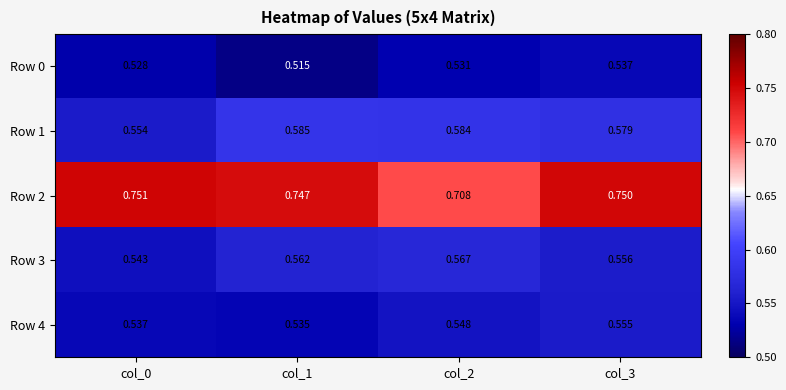

Is the value of Row 1 at col_3 greater than the value of Row 4 at col_2?

Yes